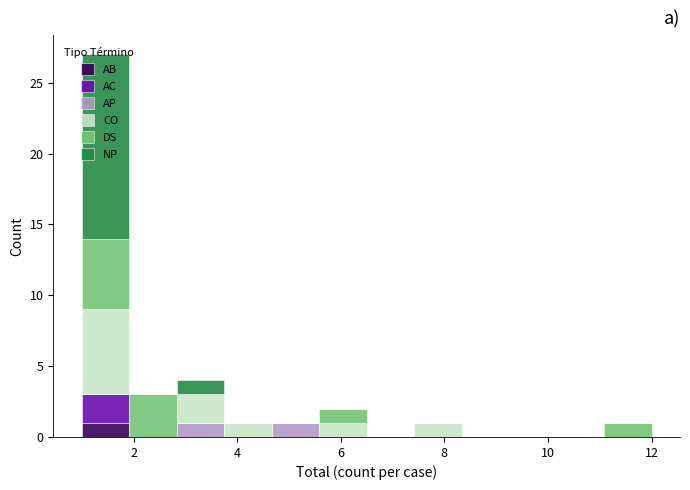

Which range on the x-axis has the tallest stacked bar (by total height)?

1.0 to 2.0